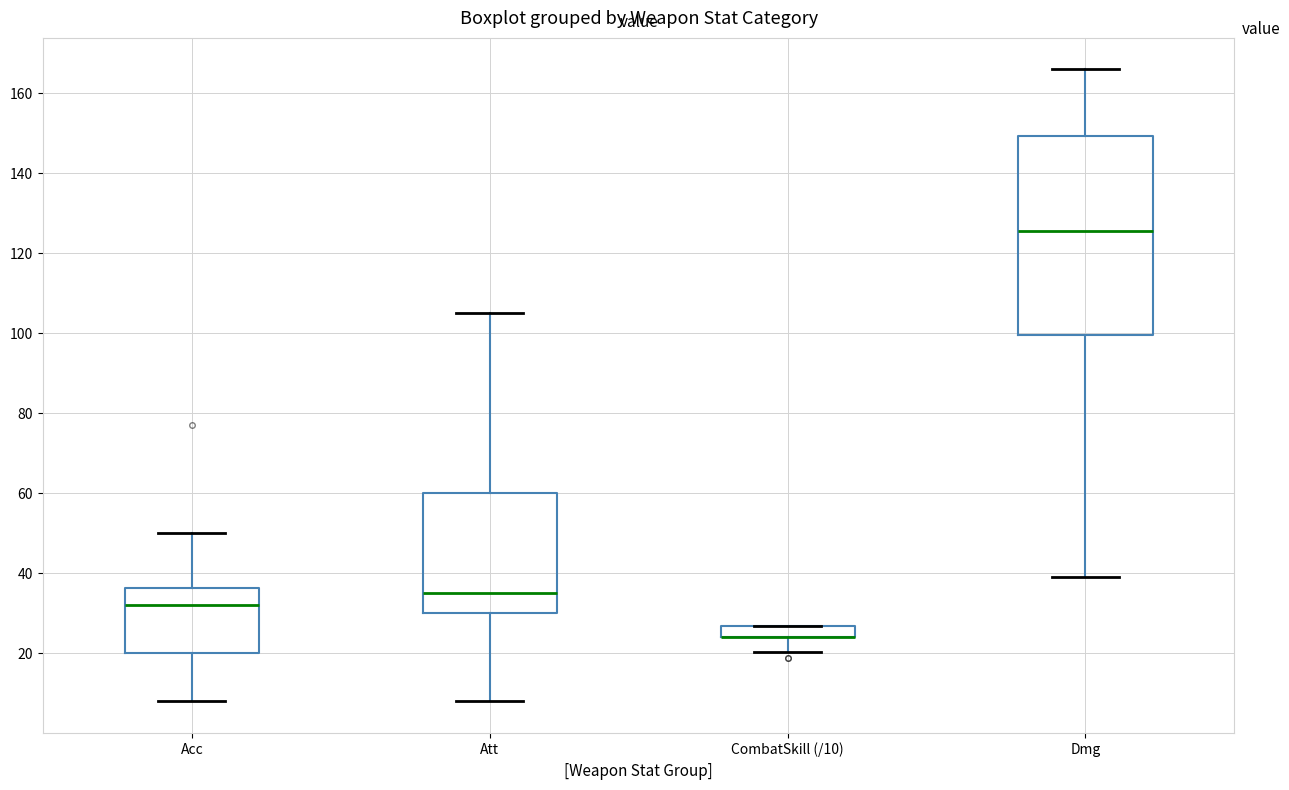

Where does the lower whisker of the box for CombatSkill (/10) end on the y-axis? The values are not printed on the chart, so give them approximately, as read against the axis.

20